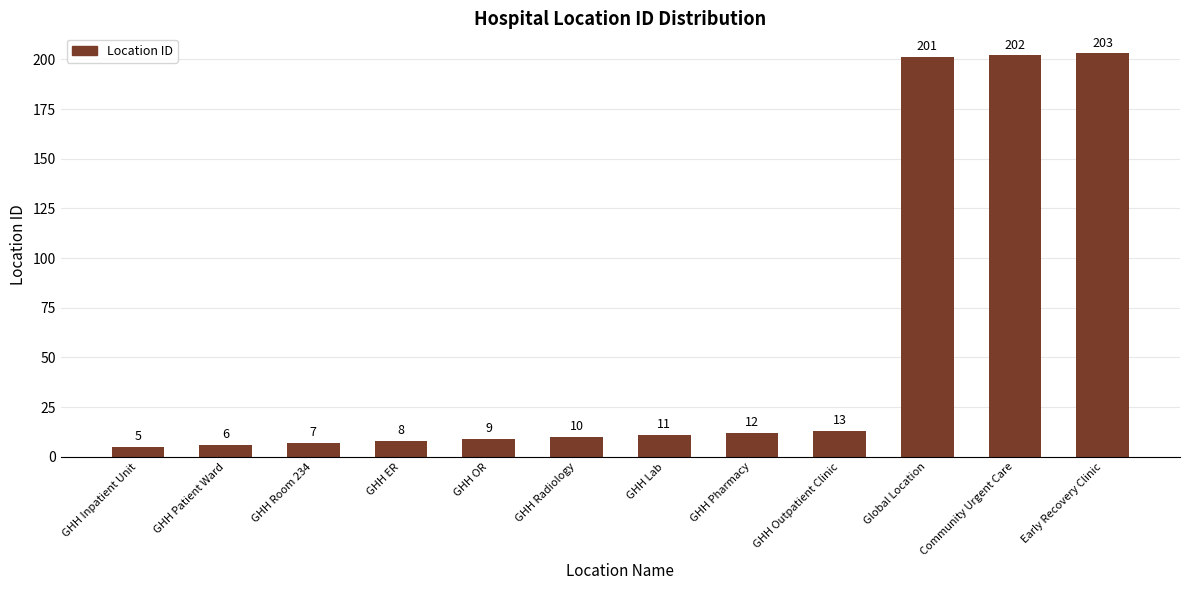

What is the value of the 11th bar from the left?

202